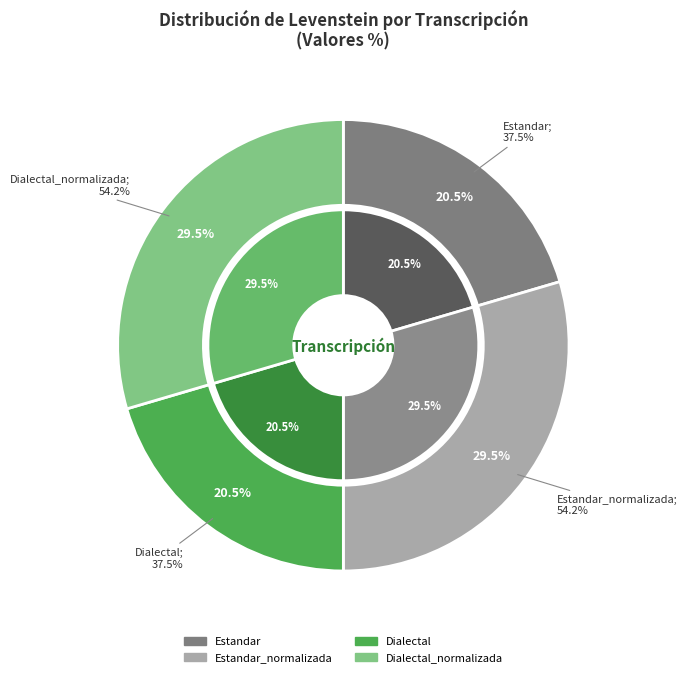

How many slices are in this pie chart?

4